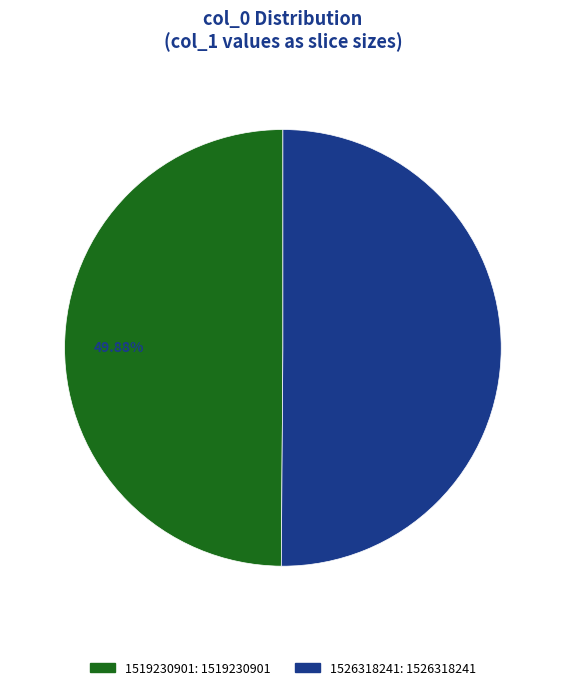

To the nearest percent, what is the combined percentage of 1519230901 and 1526318241?

100%